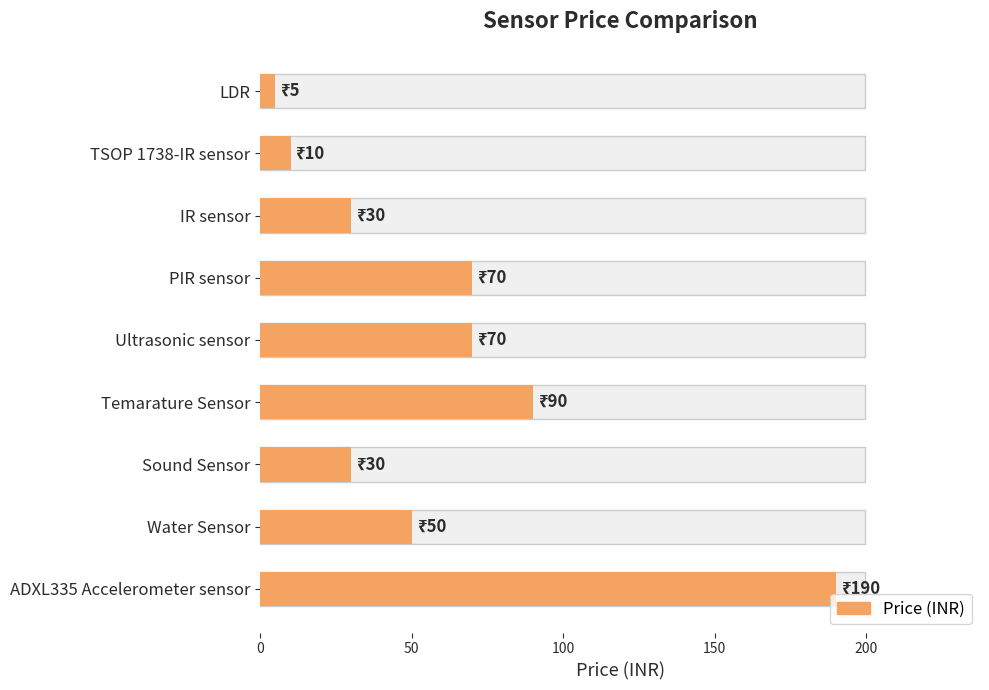

What is the value of the 1st bar from the left?

5